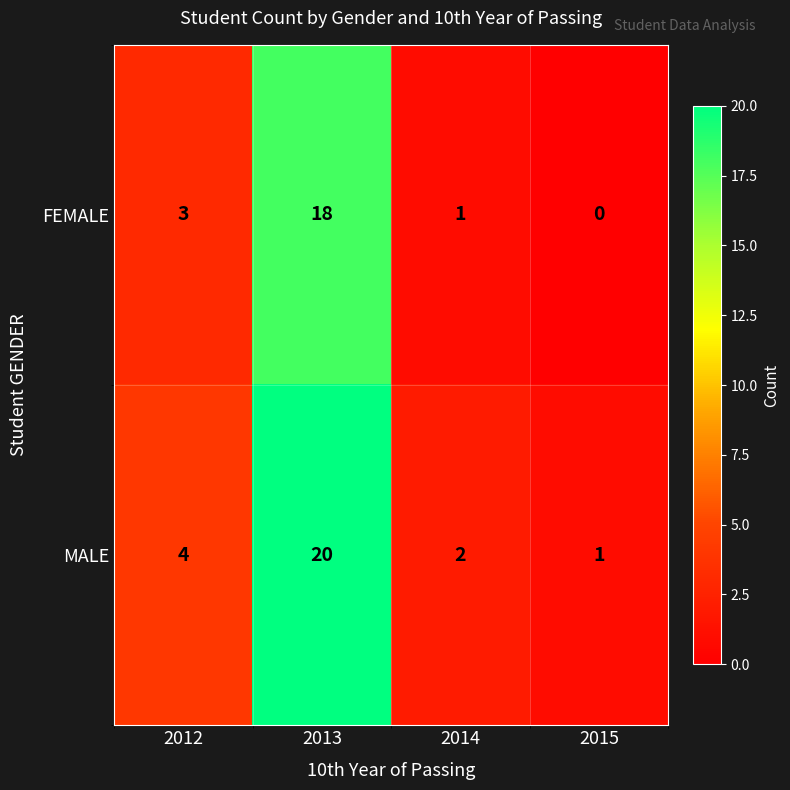

Is the value of MALE at 2012 greater than the value of FEMALE at 2015?

Yes